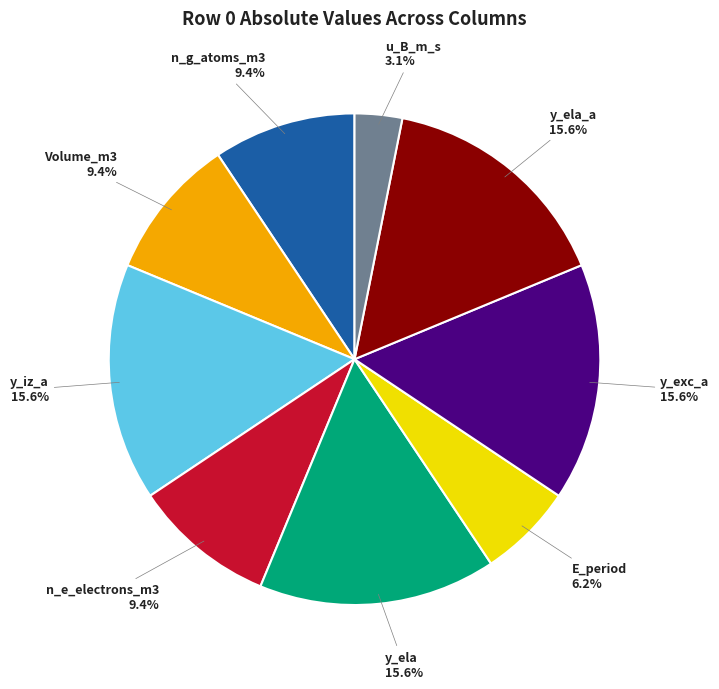

Is there any slice that represents more than half of the pie?

No